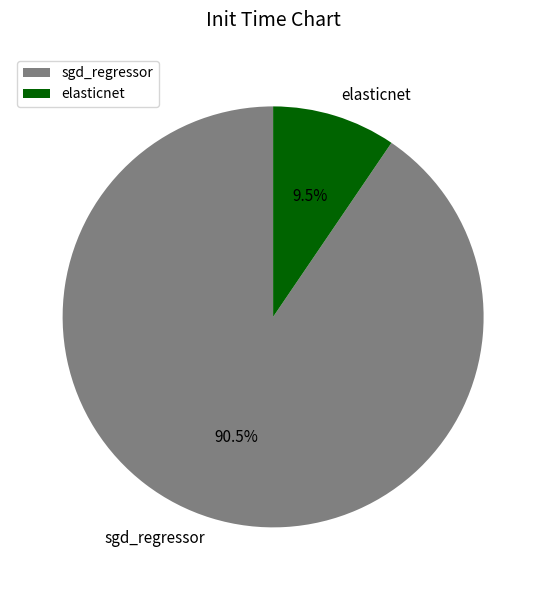

Which slice is the largest?

sgd_regressor